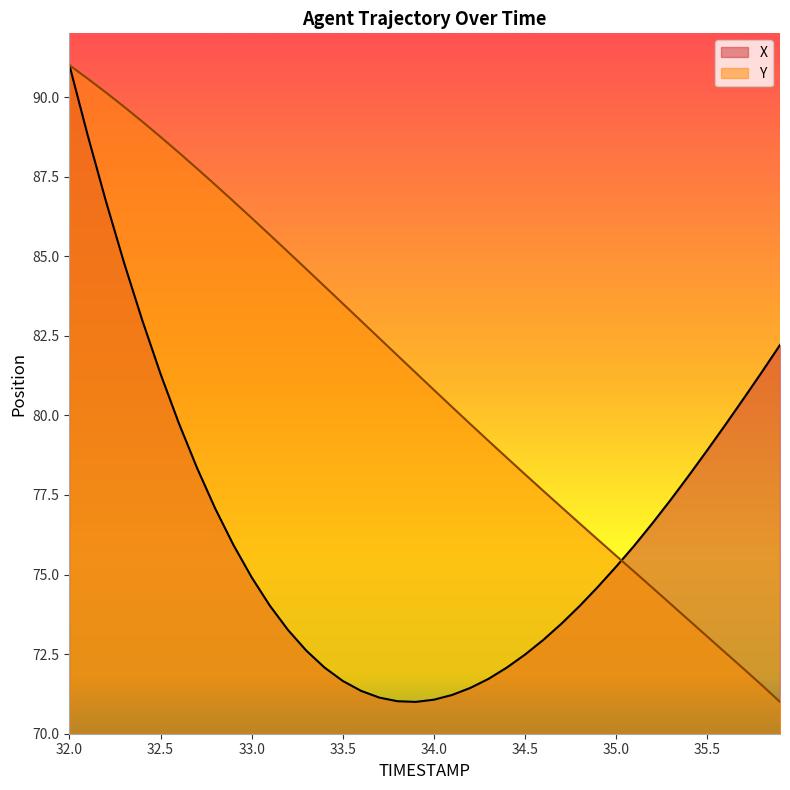

The value of Y at 35.0 is 128.9. True or false?

False